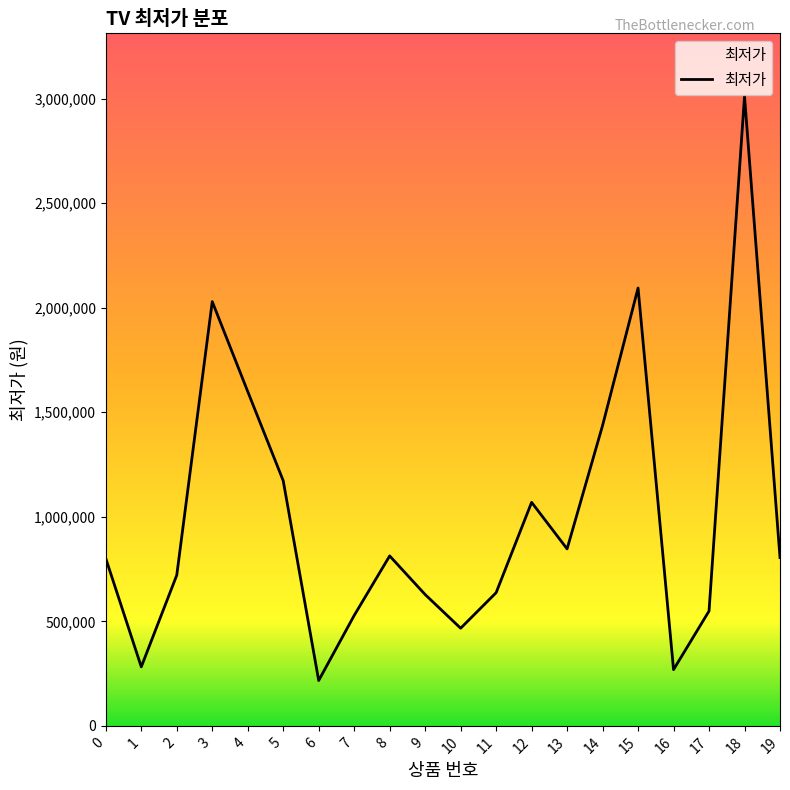

What is the sum of all values?

19973120